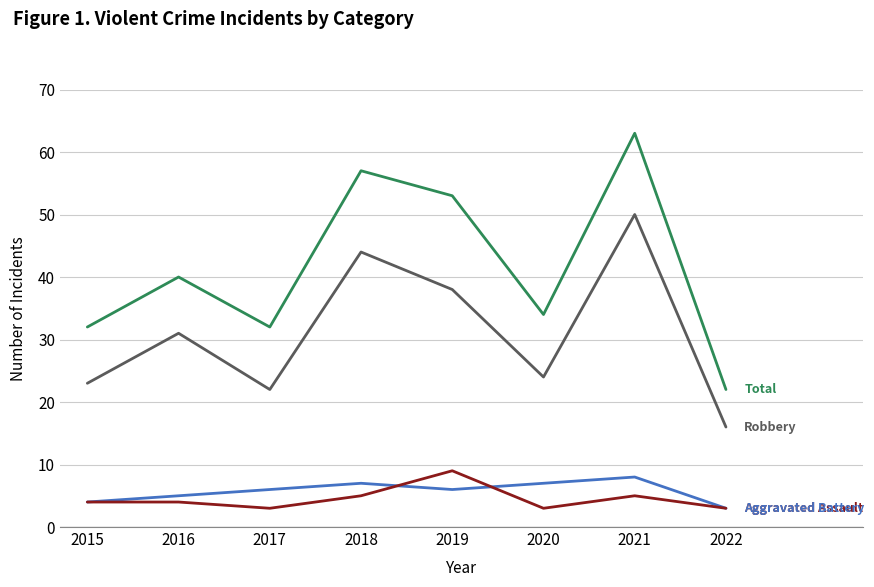

Reading right to left, what are all the values shown in this chart?

Aggravated Assault: 2022=3	2021=5	2020=3	2019=9	2018=5	2017=3	2016=4	2015=4
Aggravated Battery: 2022=3	2021=8	2020=7	2019=6	2018=7	2017=6	2016=5	2015=4
Robbery: 2022=16	2021=50	2020=24	2019=38	2018=44	2017=22	2016=31	2015=23
Total: 2022=22	2021=63	2020=34	2019=53	2018=57	2017=32	2016=40	2015=32